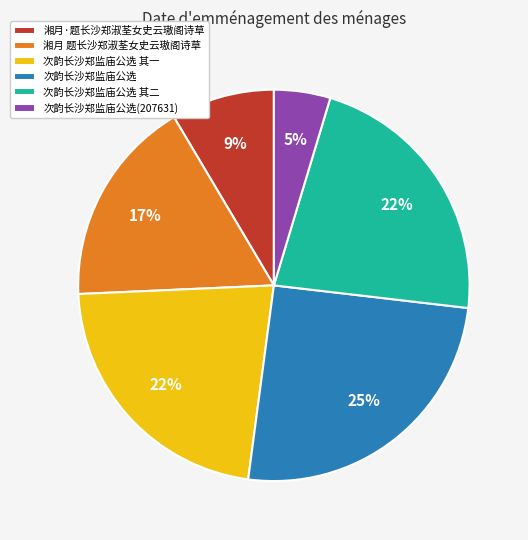

To the nearest percent, what is the difference between the 次韵长沙郑监庙公选 其二 and 湘月 题长沙郑淑荃女史云璈阁诗草 slice percentages?

5%